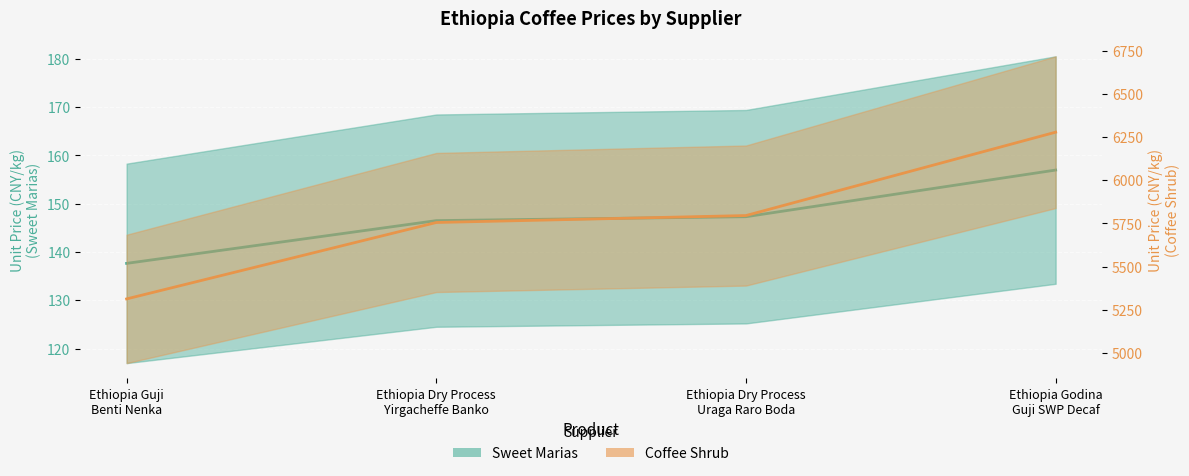

True or false: Sweet Marias and Coffee Shrub intersect in this chart.

False